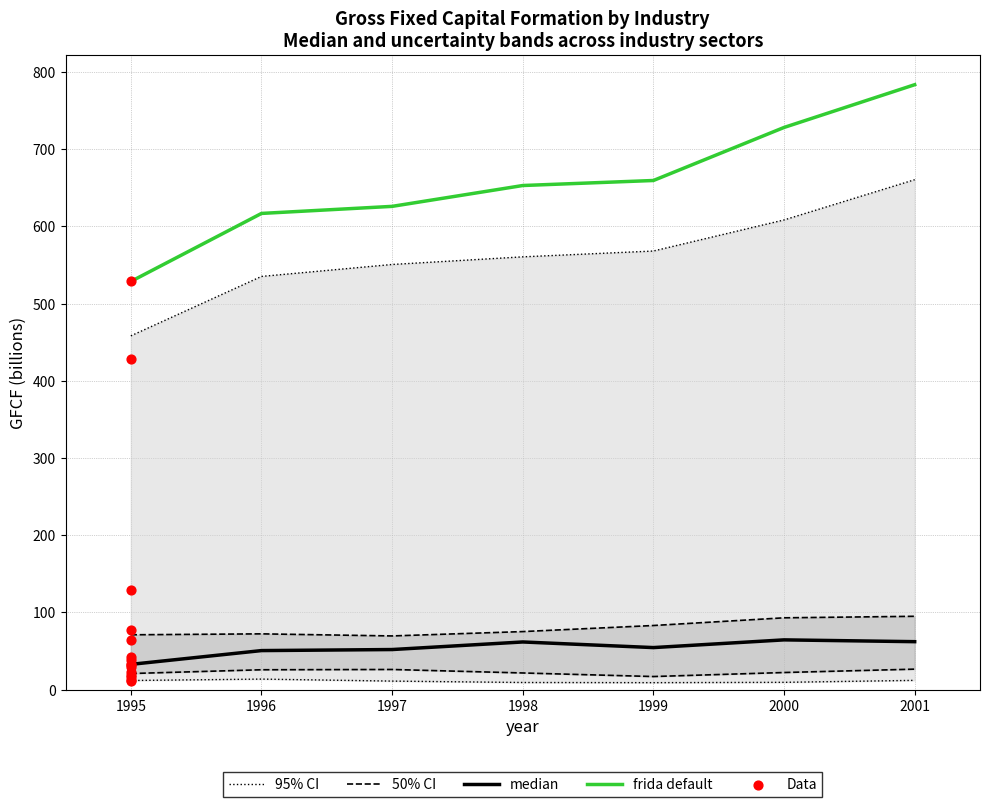

Which series reaches the maximum Y coordinate?

frida default